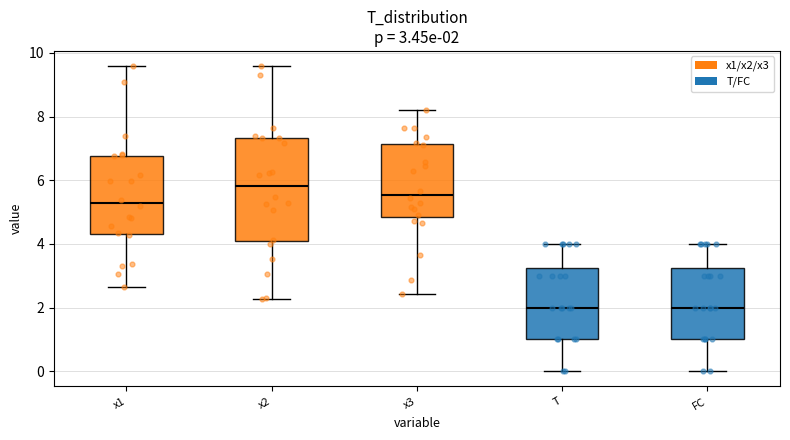

Comparing the boxes themselves (not the whiskers), which one is the tallest?

x2